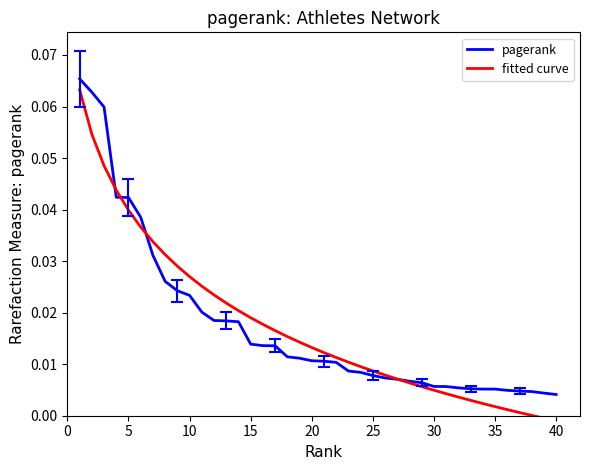

What are all the series names shown in the legend?

pagerank, fitted curve